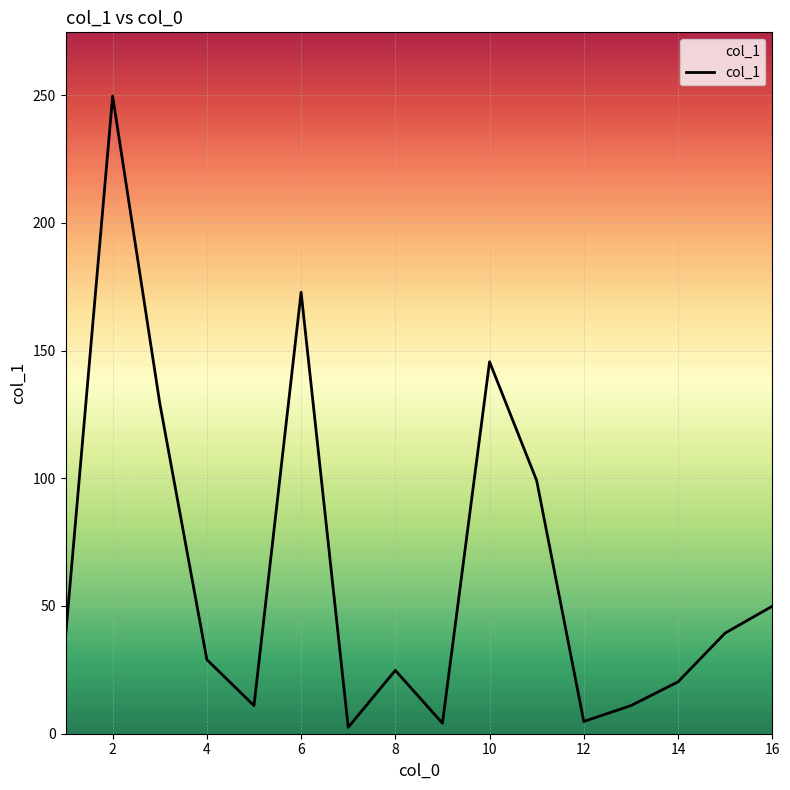

What is the maximum value shown in the chart?

249.6